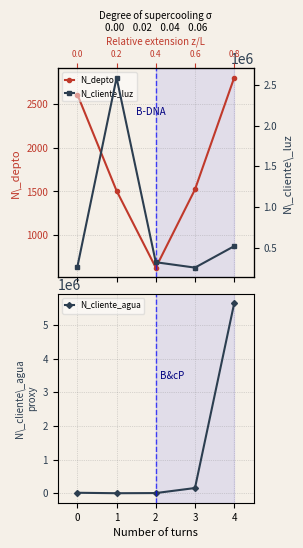

The value of N_depto at 0 is 1496. True or false?

False